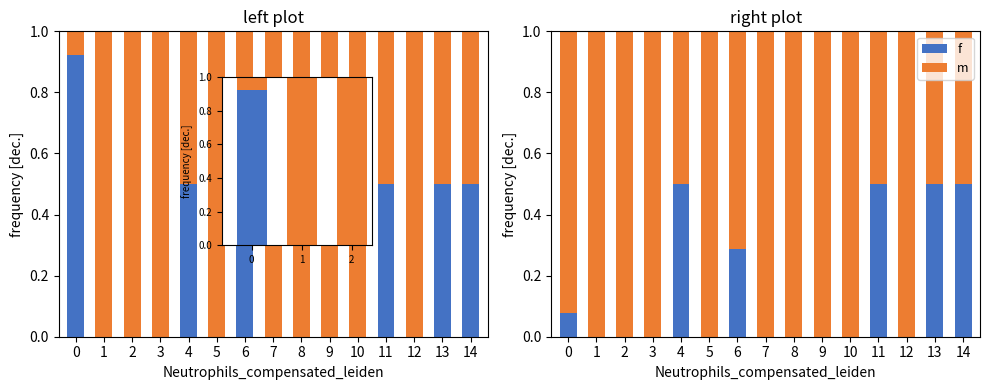

What is the approximate value of f at 6?

0.3